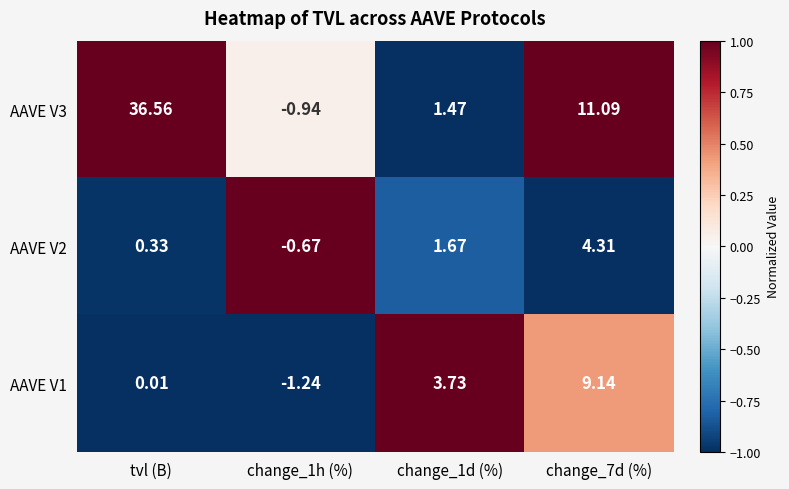

At which label is AAVE V2 closest to 1?

tvl (B)